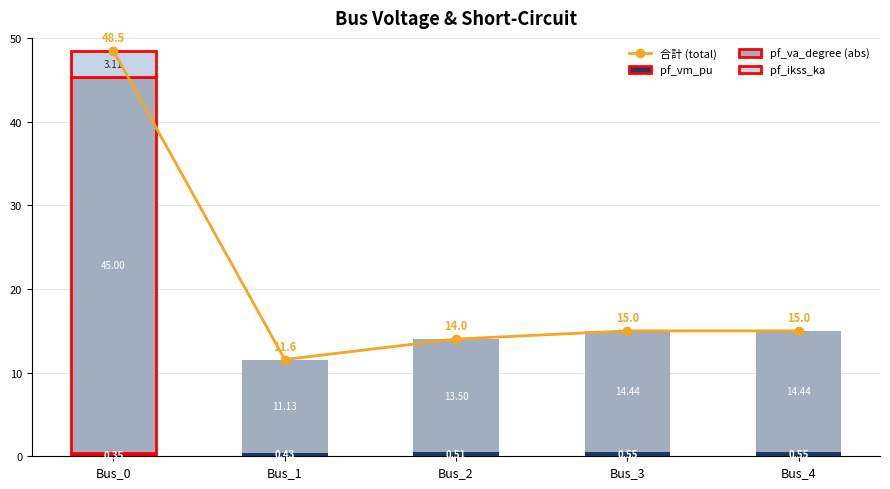

Reading left to right, what are all the values shown in this chart?

合計 (total): 48.5	11.6	14.0	15.0	15.0
pf_vm_pu: 0.3	0.4	0.5	0.6	0.6
pf_va_degree (abs): 45.0	11.1	13.5	14.4	14.4
pf_ikss_ka: 3.1	0.0	0.0	0.0	0.0